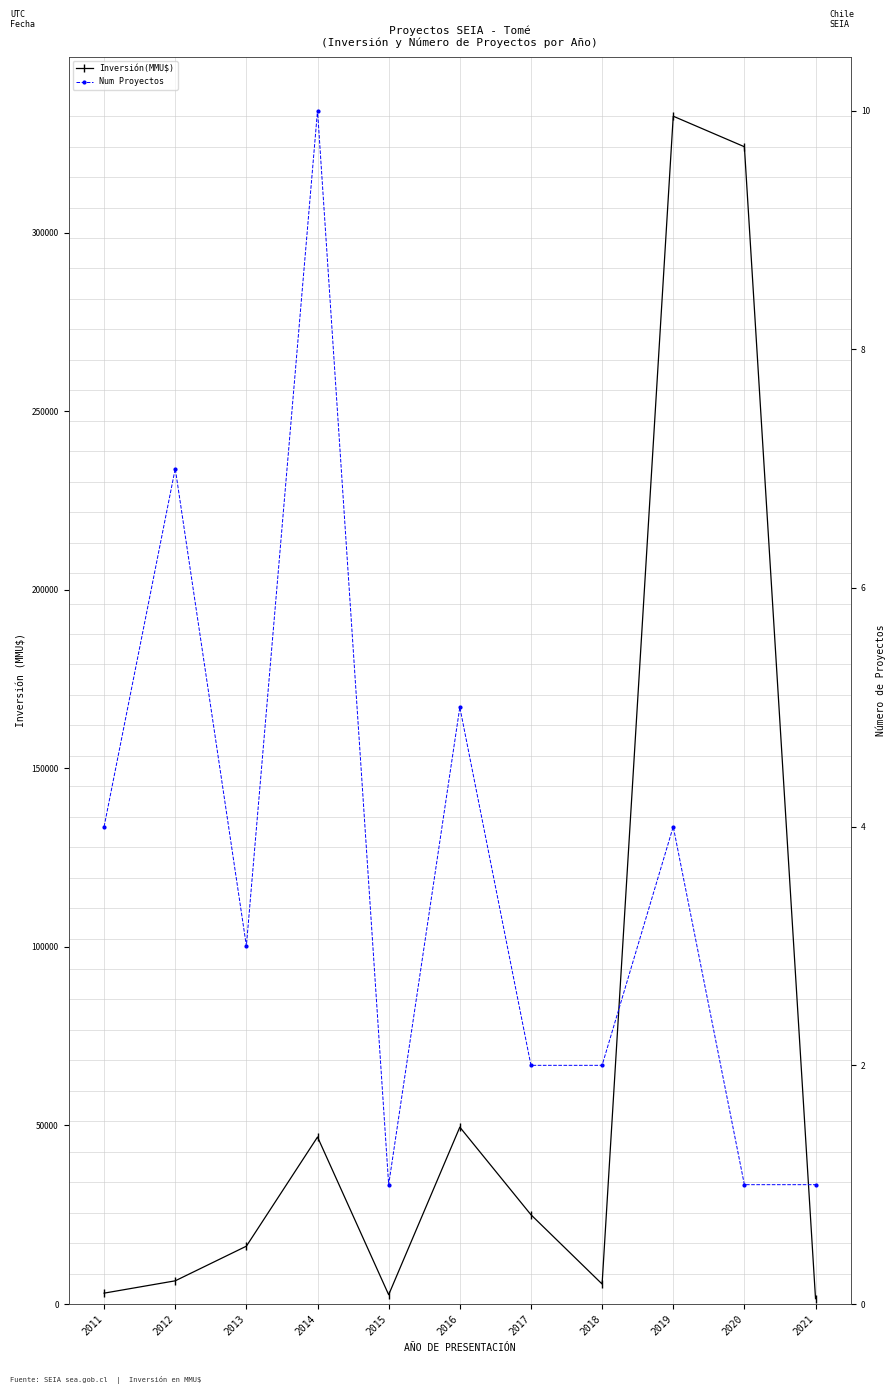

What is the difference between the second highest and second lowest values in the Num Proyectos series?

6